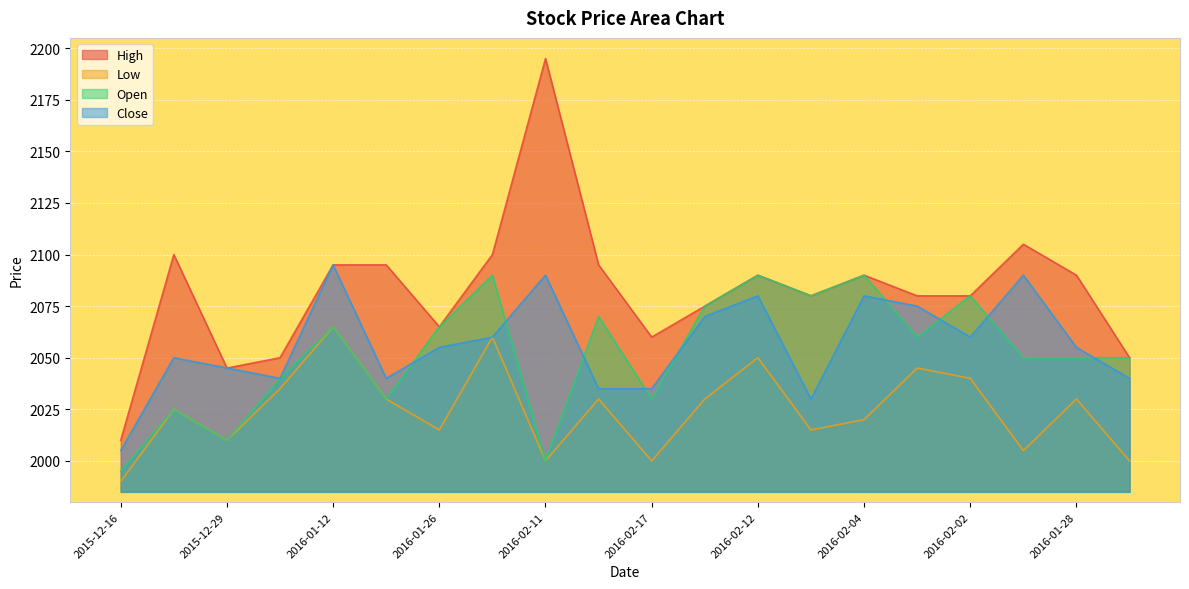

What is the difference between the second highest and minimum values in the High series?

95